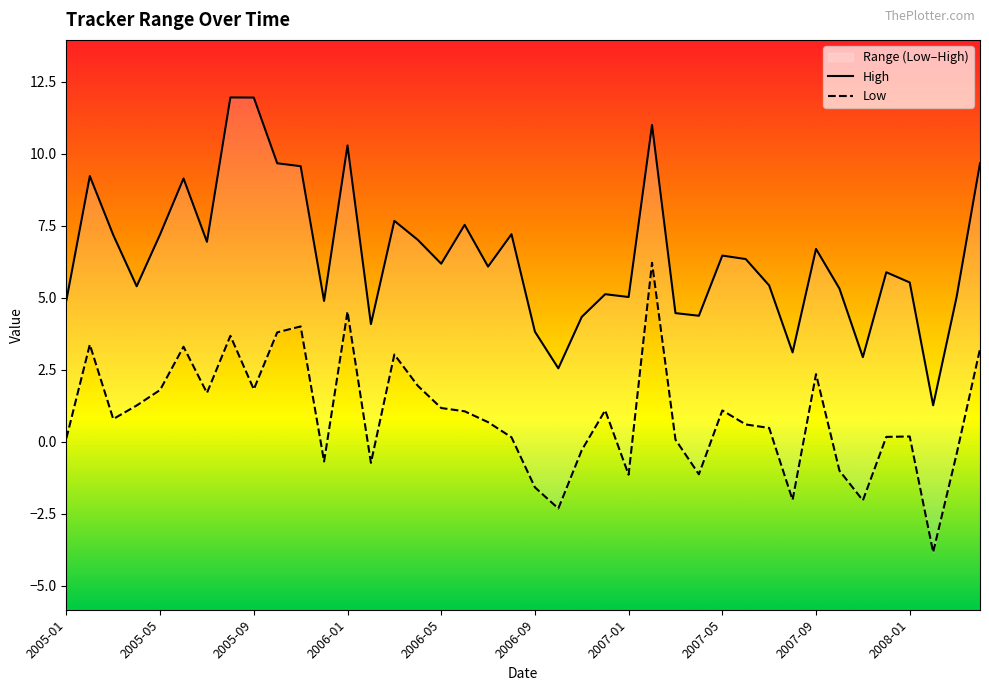

True or false: High and Low intersect in this chart.

False